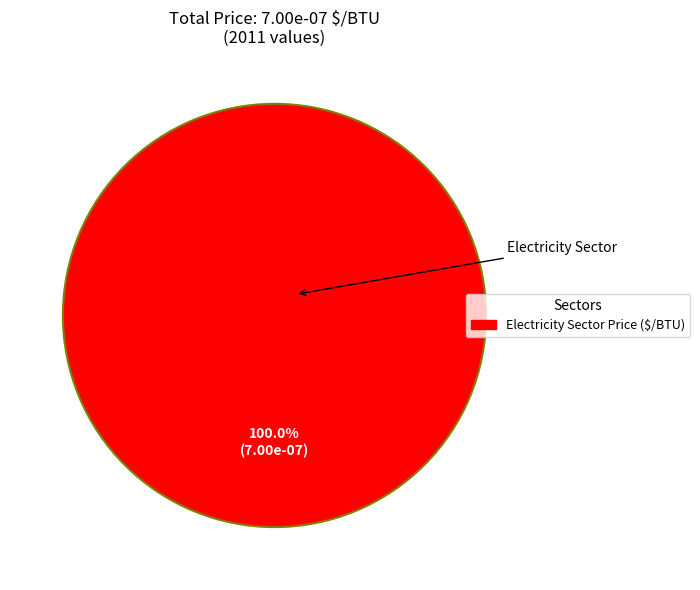

Is Electricity Sector Price ($/BTU) the majority of the pie?

Yes